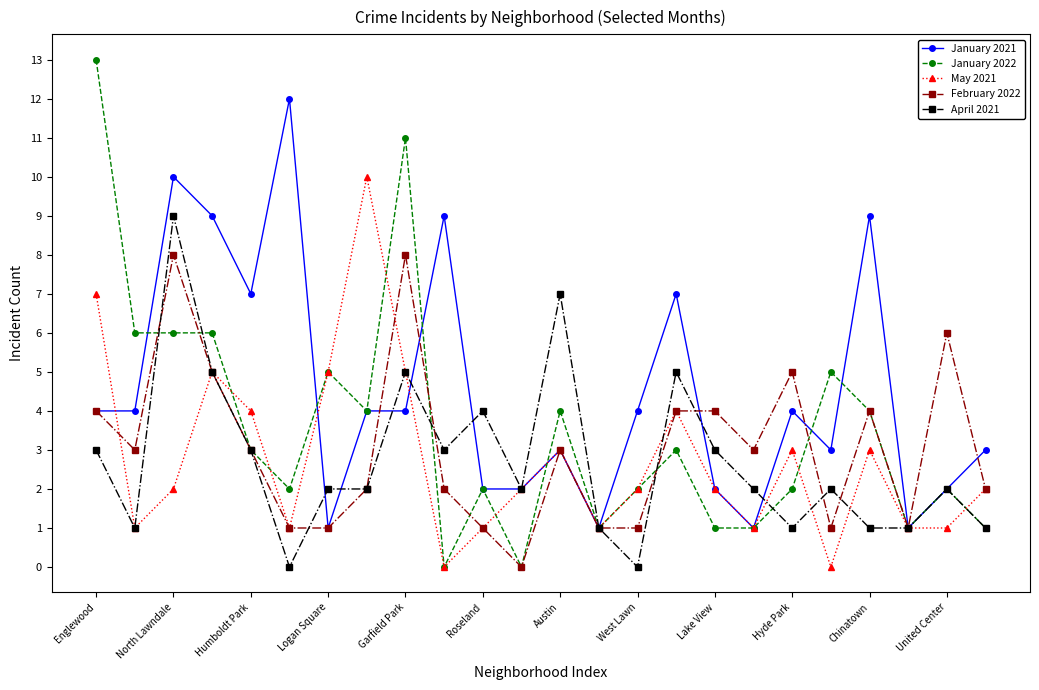

Which series has the widest spread of values?

January 2022